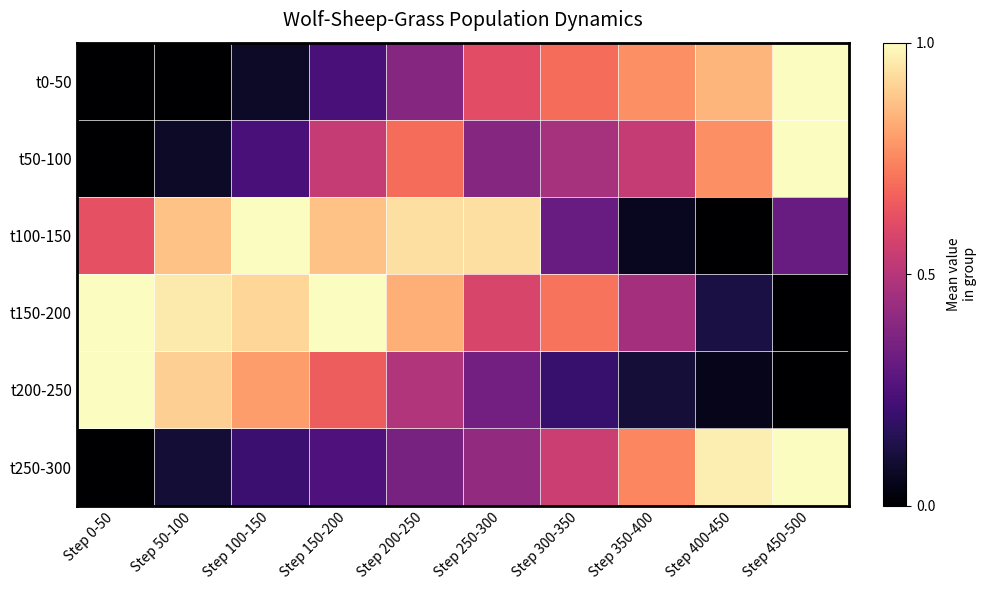

What is the total value across all series at Step 350-400?

2.7